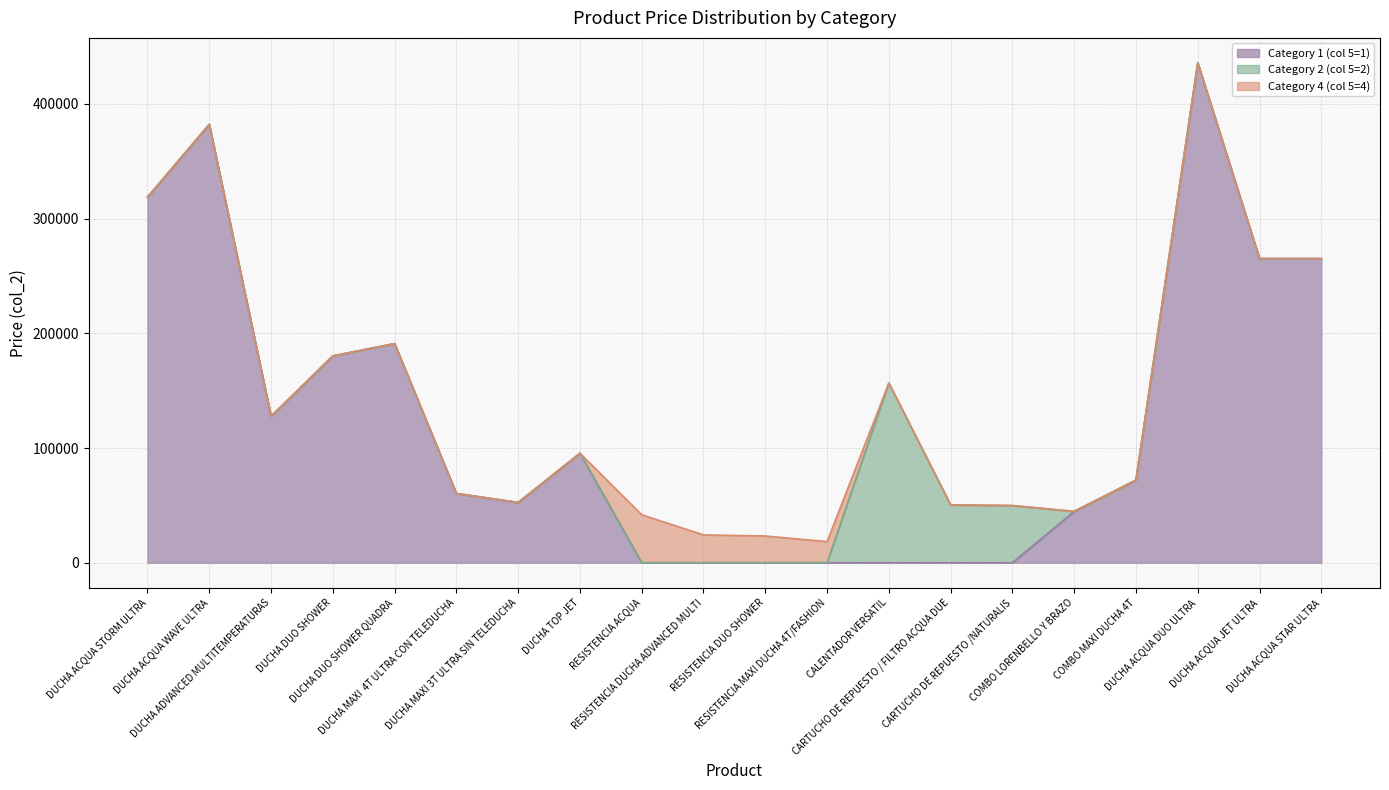

What are all the series names shown in the legend?

Category 1 (col 5=1), Category 2 (col 5=2), Category 4 (col 5=4)